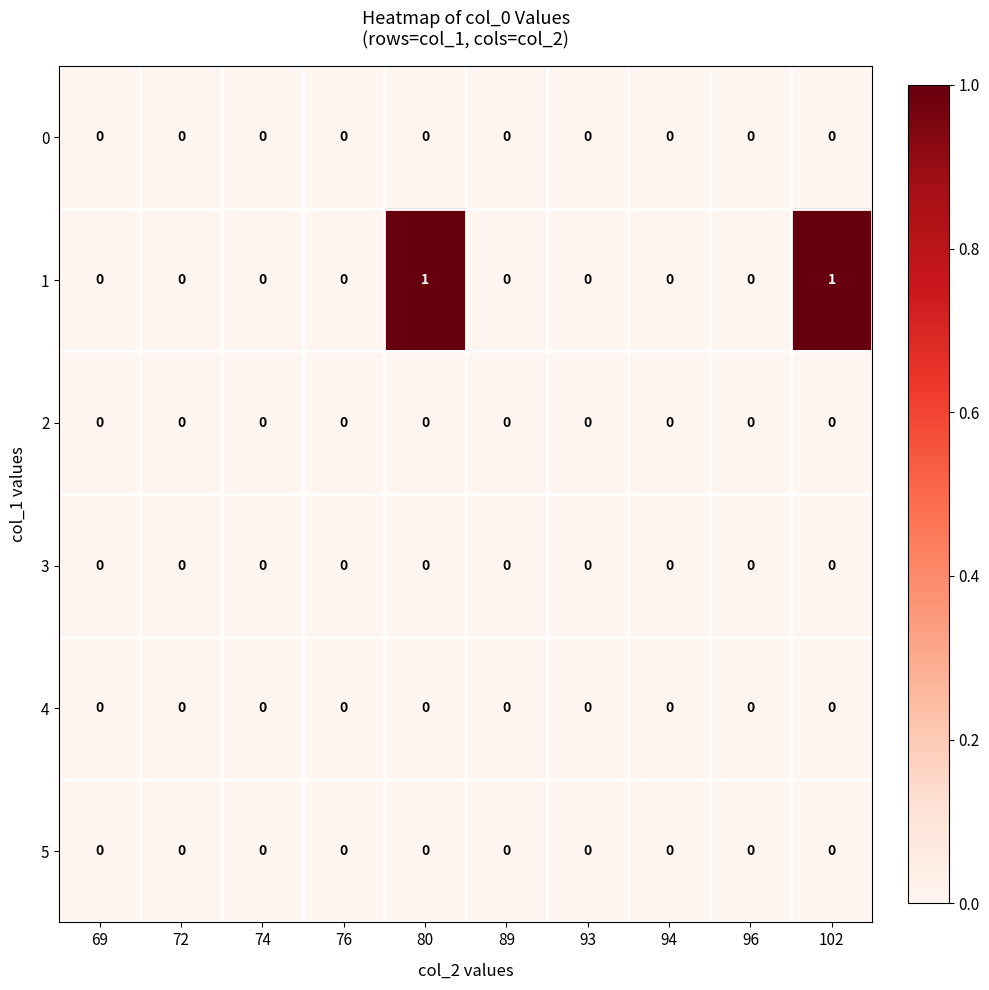

Is it true that 5 equals 0 at 93?

True